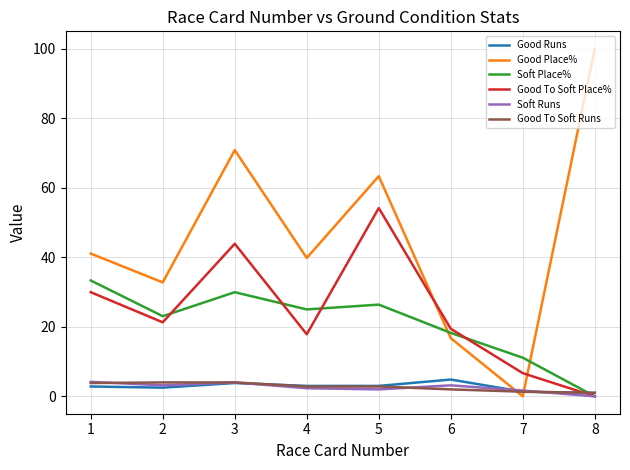

What is the difference between the highest and lowest values at 3?

67.0